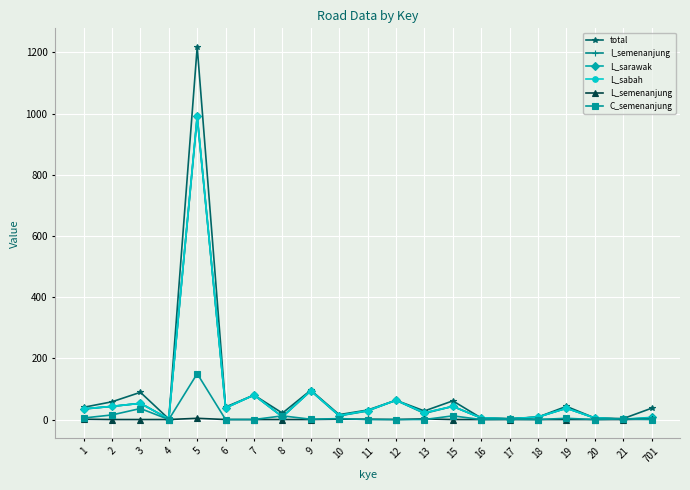

At which label does L_sarawak first exceed 29?

1